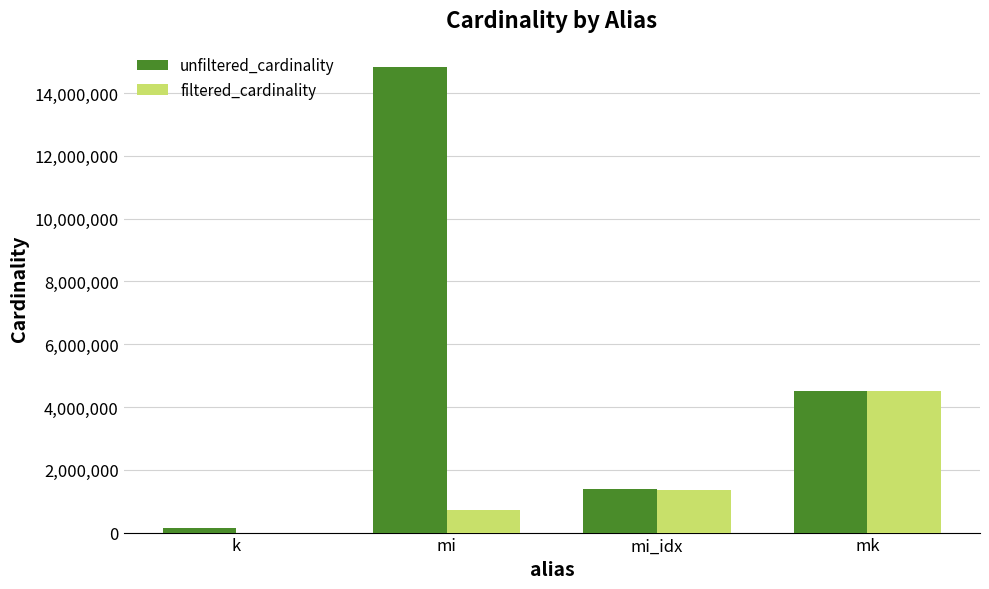

What is the sum of all unfiltered_cardinality values?

20873855